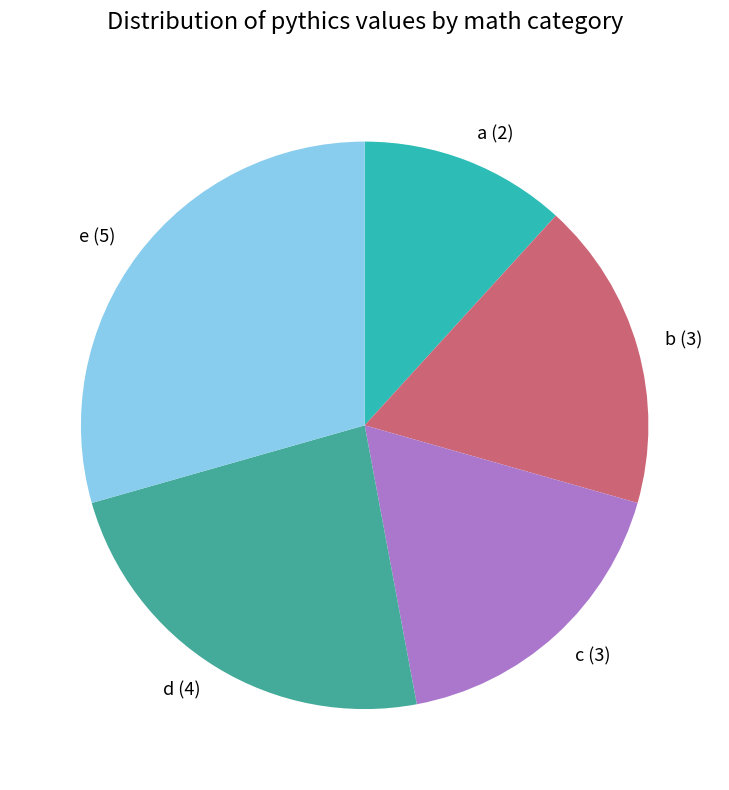

The d slice represents 24% of the pie. True or false?

True